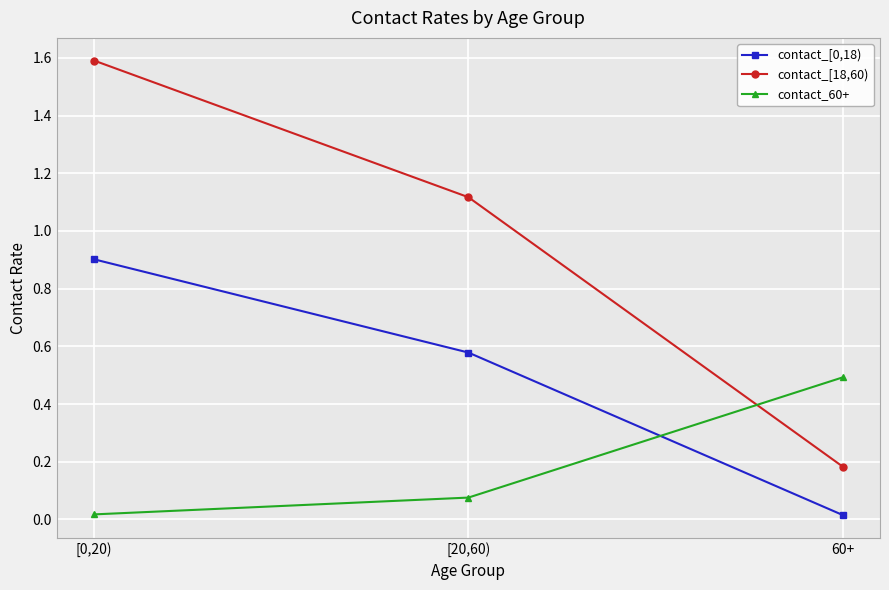

Which series has the largest range (max minus min)?

contact_[18,60)